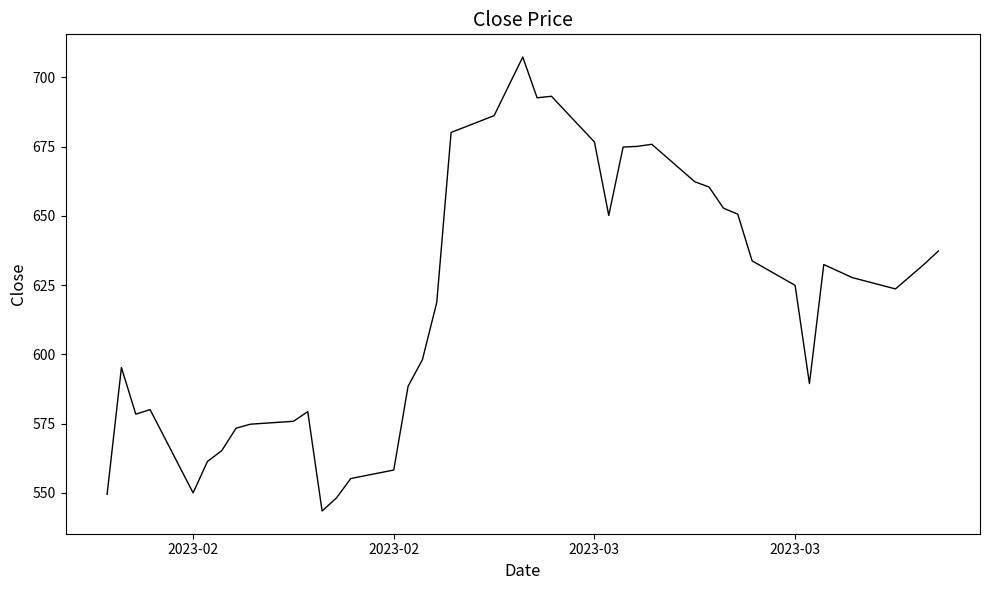

What is the greatest value displayed?

707.3